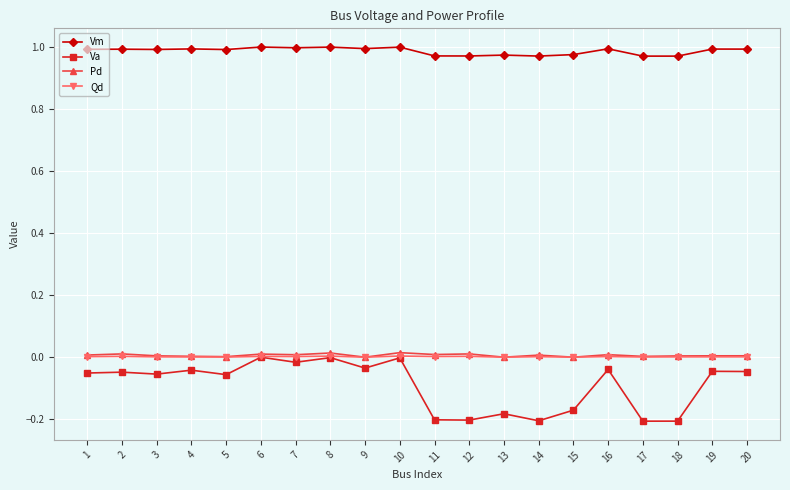

True or false: Qd has more than 0 points higher than both neighbors.

True